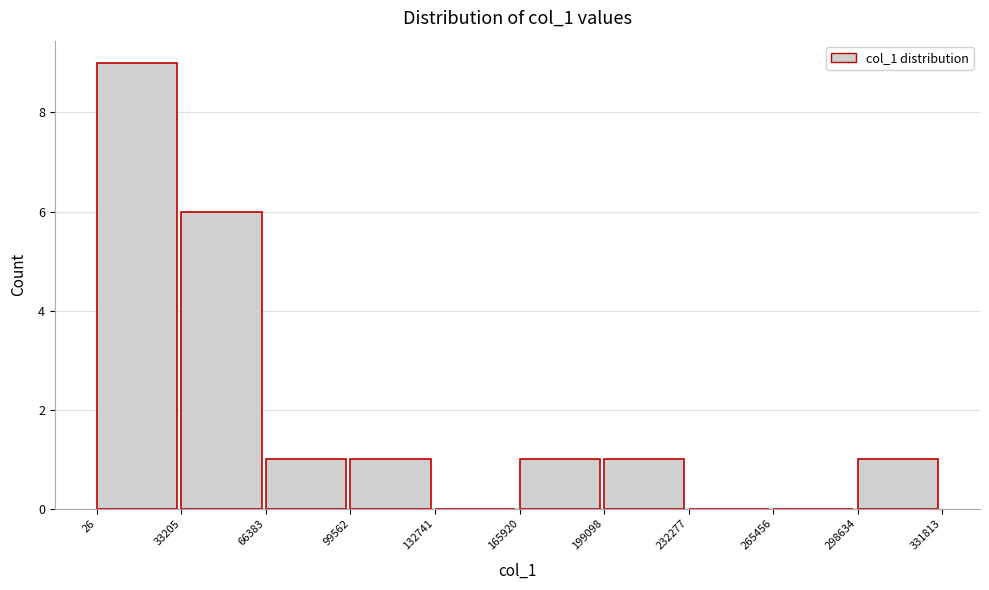

Over which range of the x-axis is the bar tallest?

26 to 33205